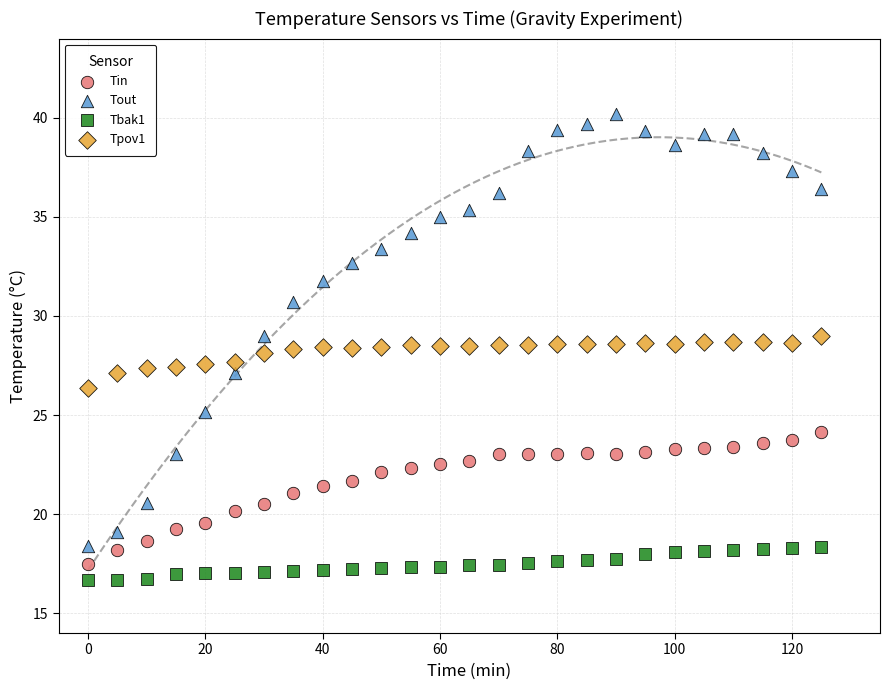

What are all the series names shown in the legend?

Tin, Tout, Tbak1, Tpov1